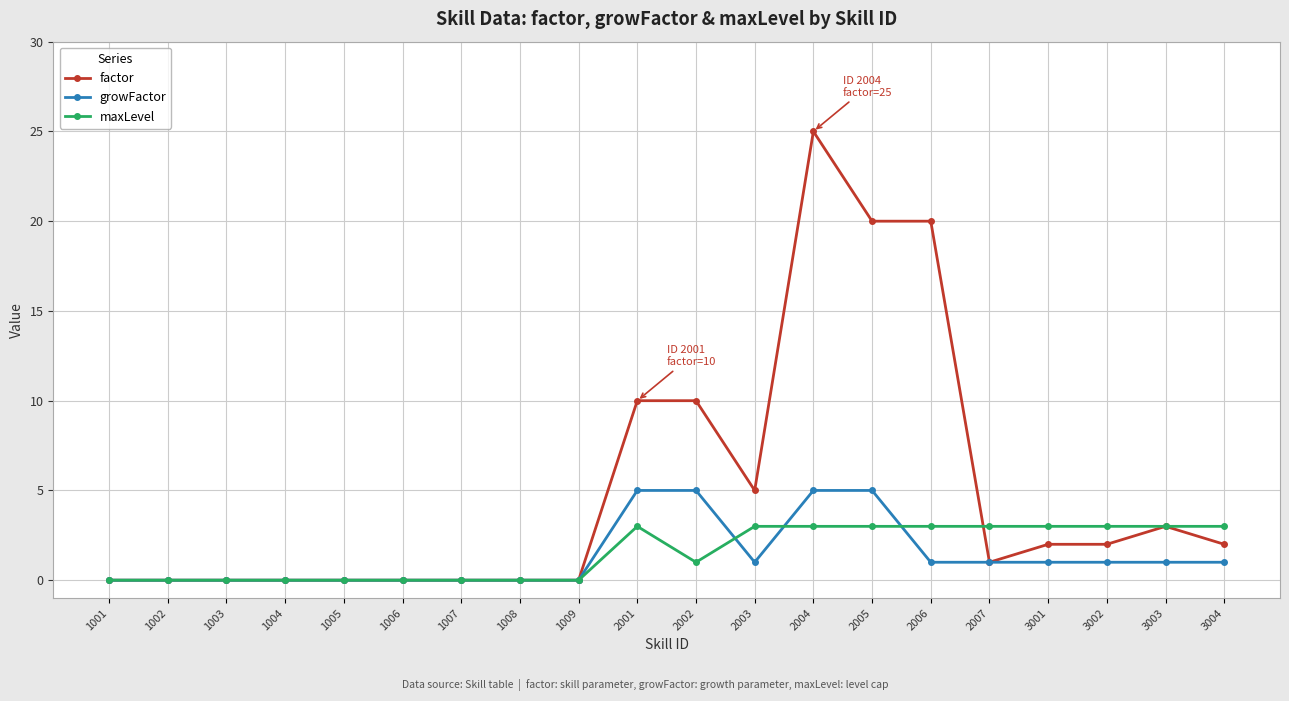

At which label does factor reach its peak?

2004